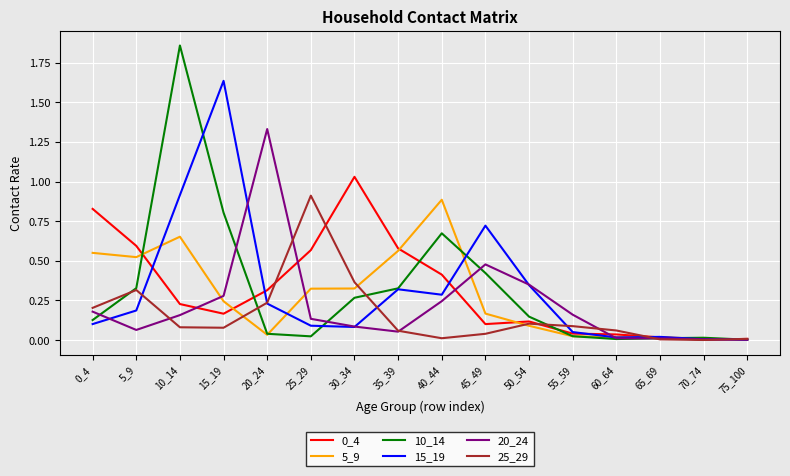

The 5_9 series shows 0.3 at 25_29. True or false?

True